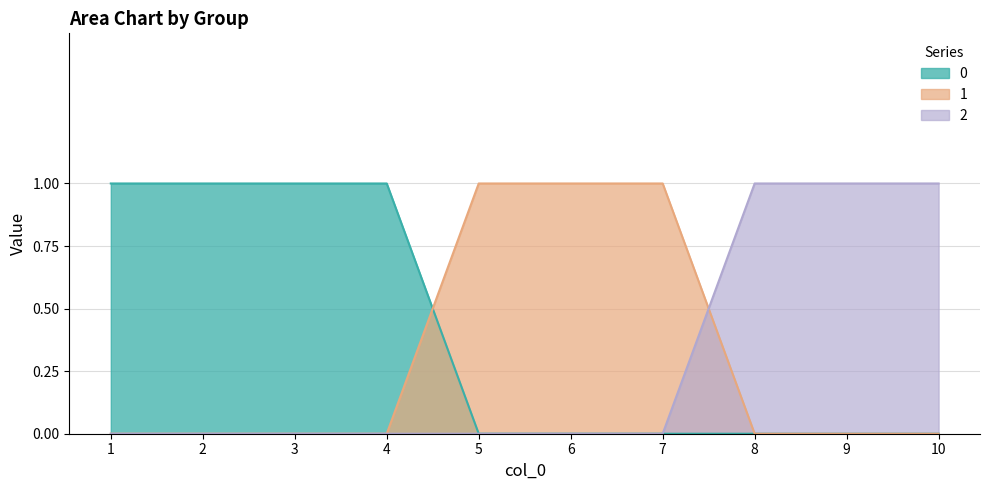

Rank the series by their maximum value, from highest to lowest.

0, 1, 2